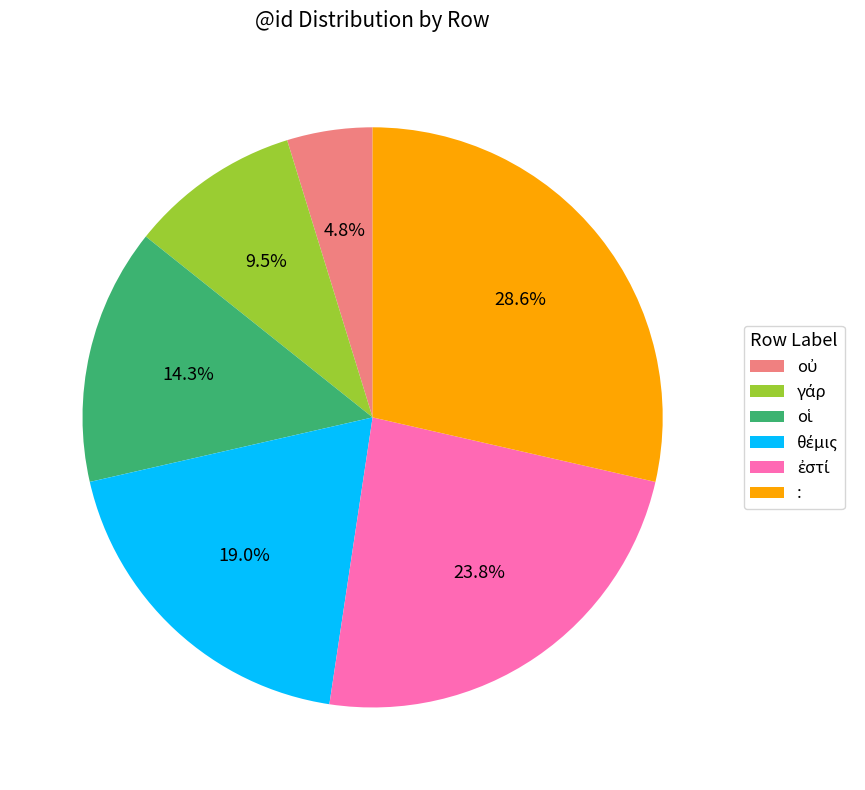

To the nearest percent, what is the average slice percentage?

17%